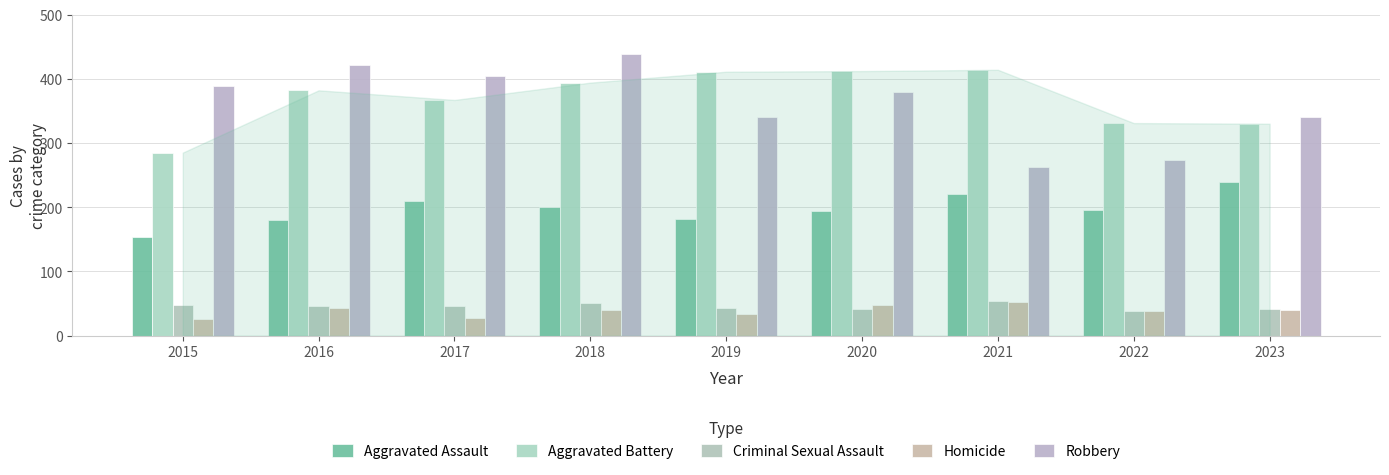

Between 2017 and 2022, which series saw the biggest shift?

Robbery